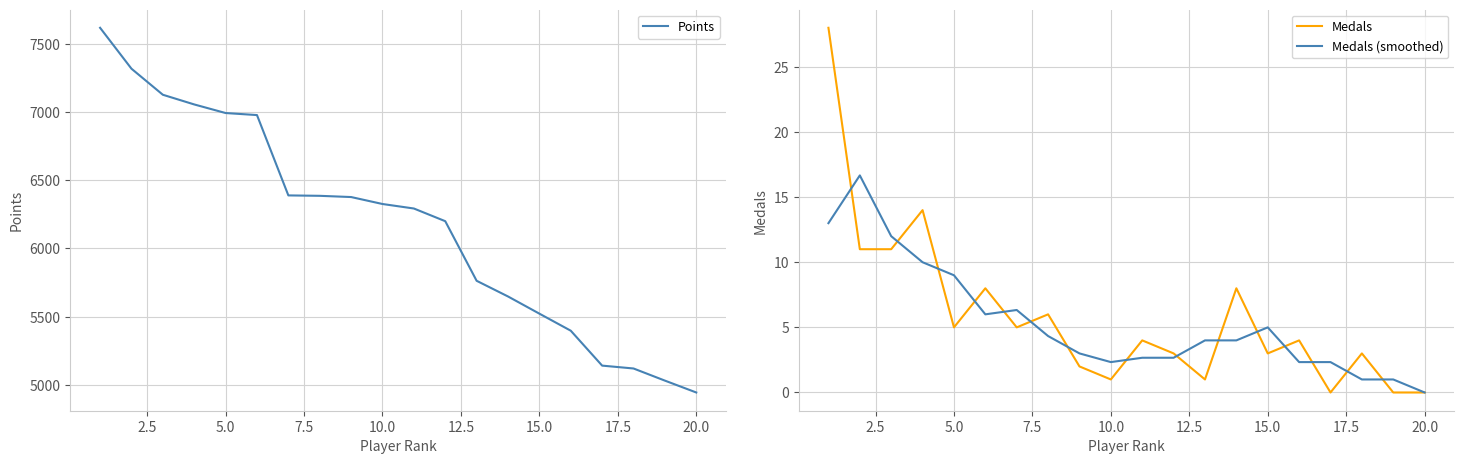

What is the highest value of the Medals series?

28.0